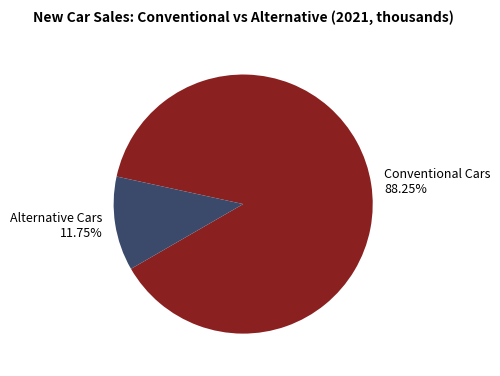

Is Conventional Cars the majority of the pie?

Yes